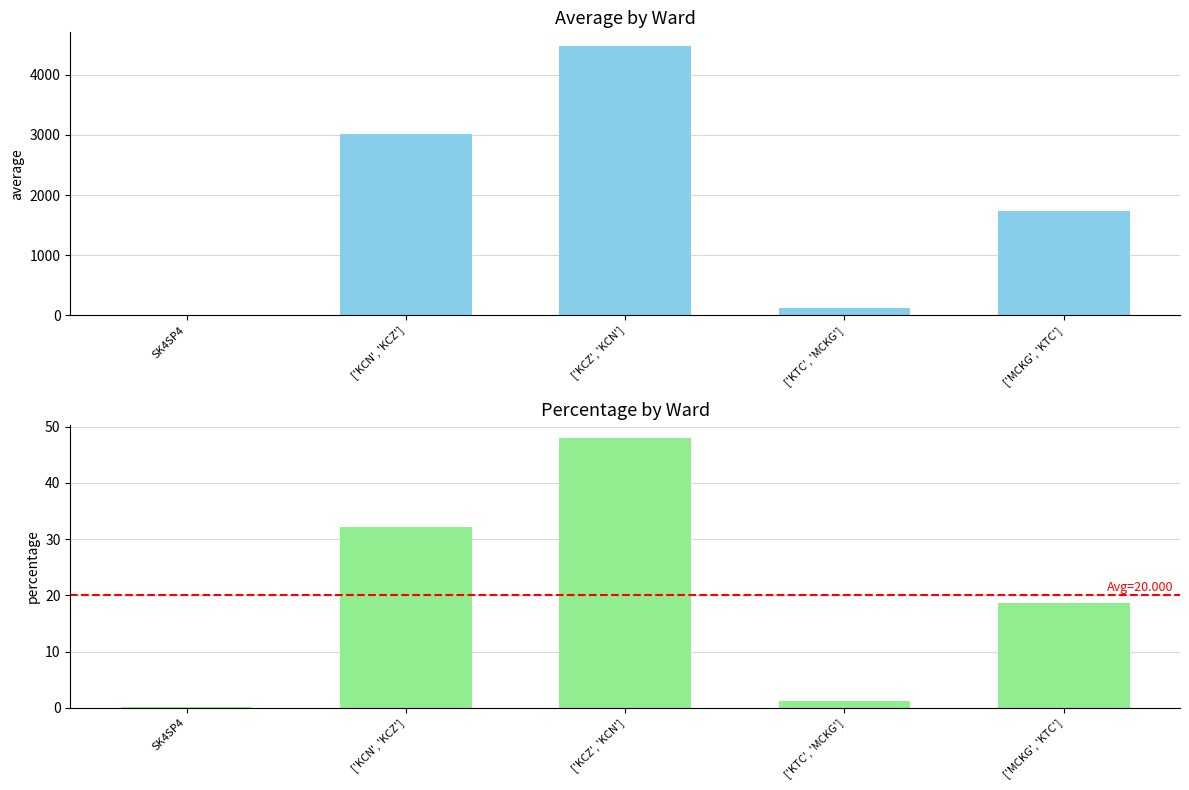

True or false: percentage has a value of 12.0 at ['KCZ', 'KCN'].

False